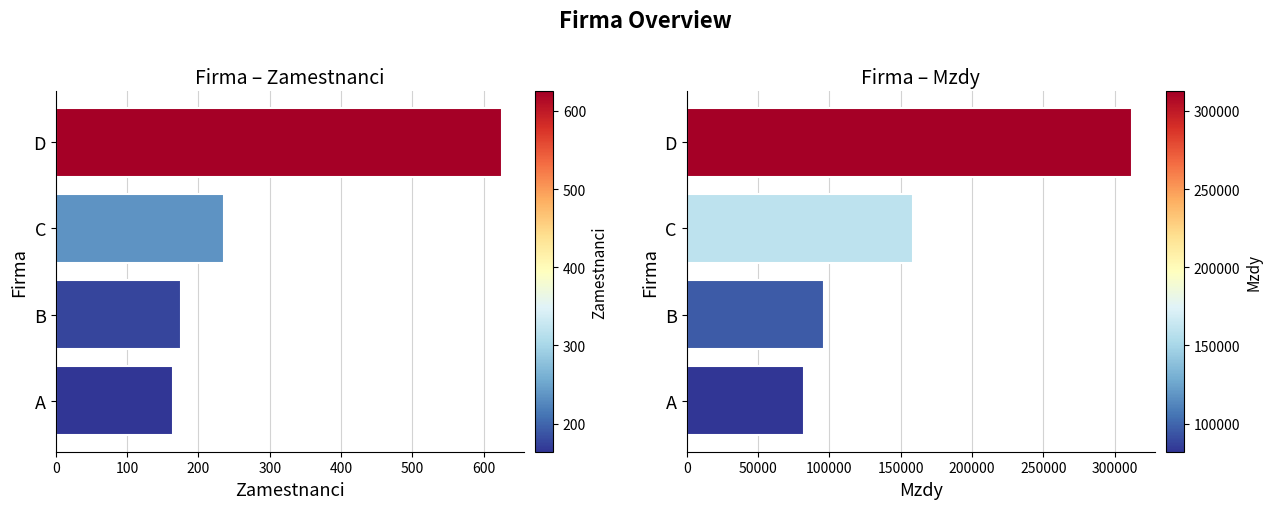

Between A and D, which series saw the biggest shift?

Mzdy